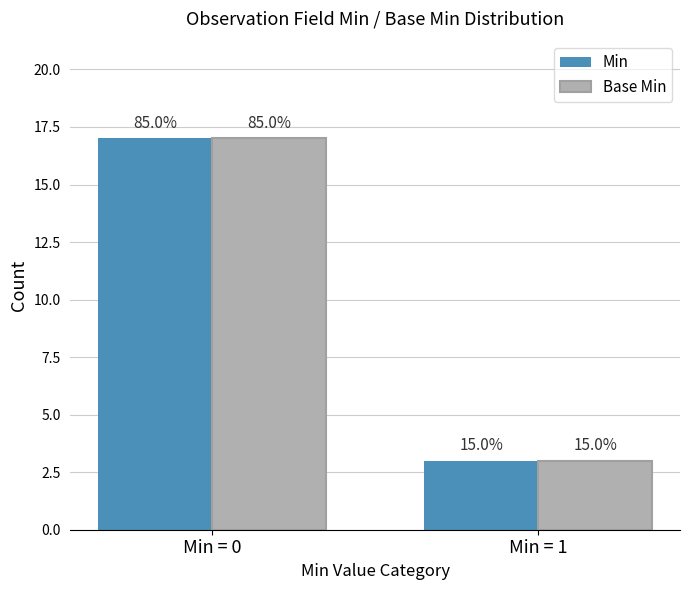

Reading left to right, extract all data points from this chart.

Min: Min = 0=17	Min = 1=3
Base Min: Min = 0=17	Min = 1=3